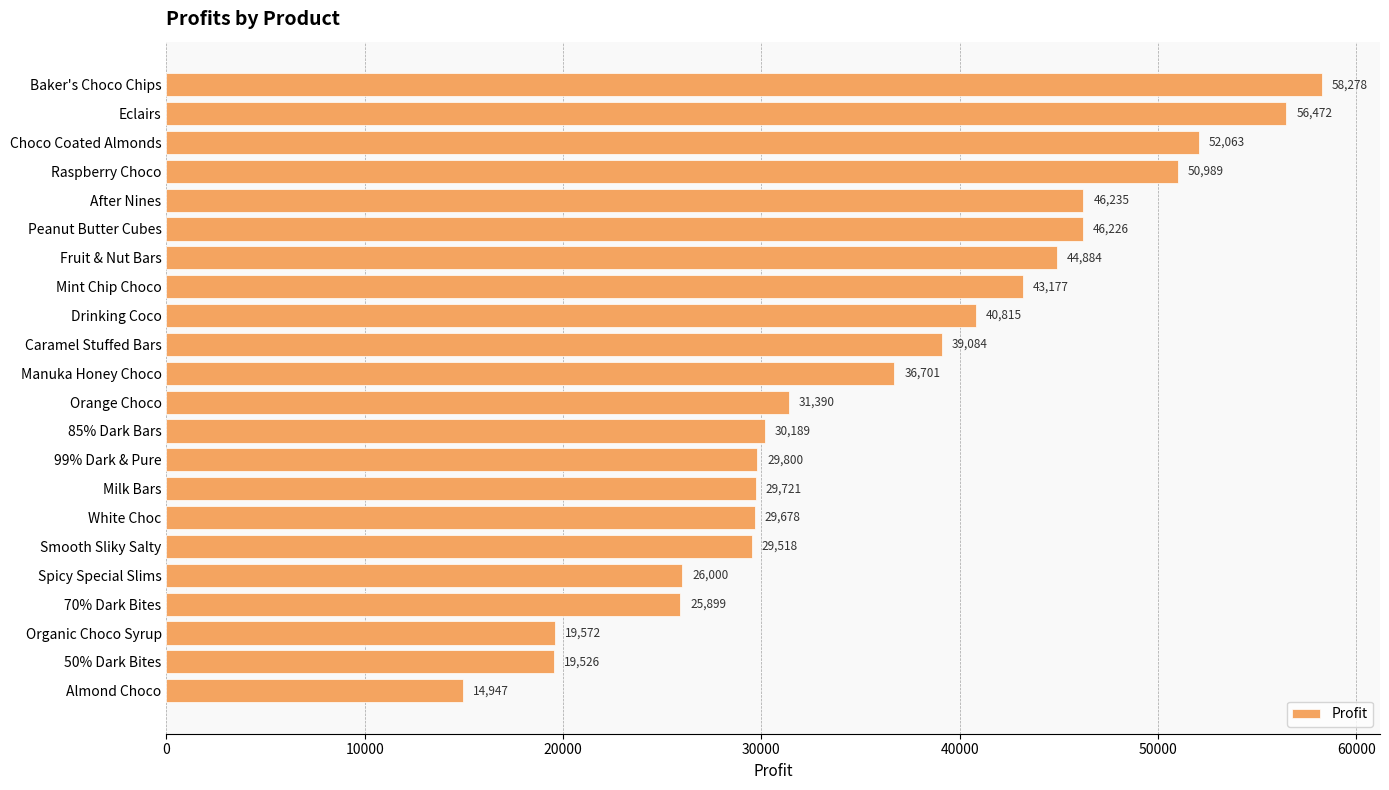

The chart shows a value of 14706.9 at After Nines. True or false?

False